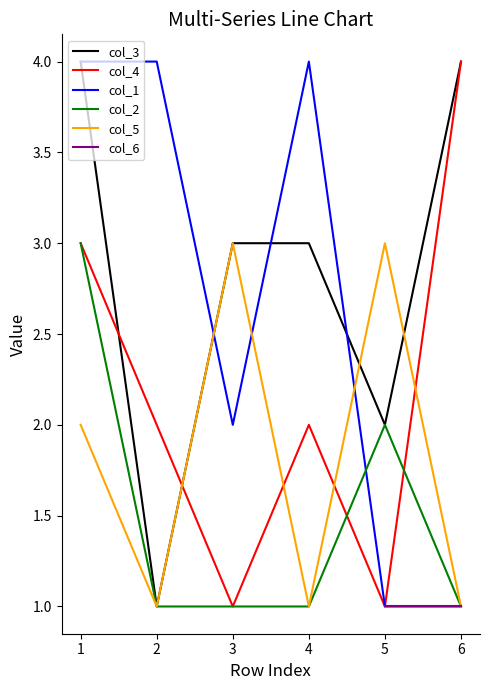

Which category has the highest value in the col_5 series?

3